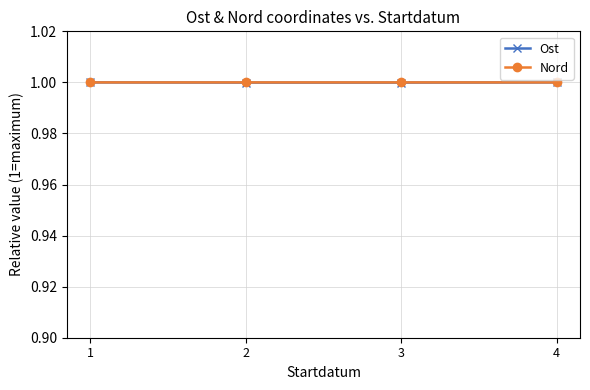

What is the total value across all series at 2?

2.0